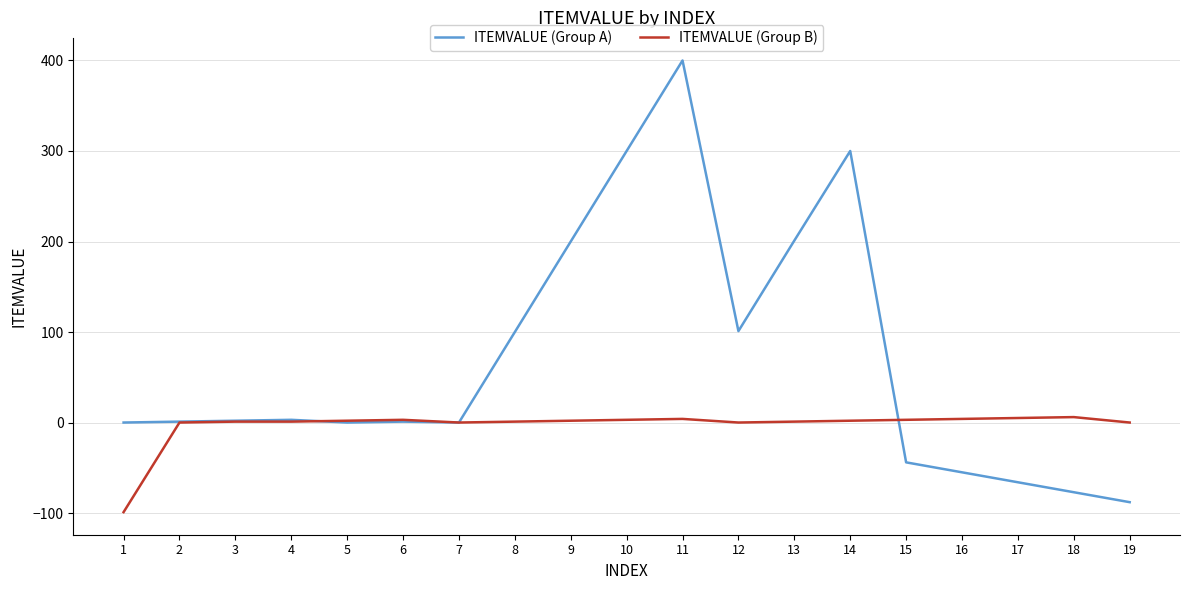

List the series in order of their peak value, highest first.

ITEMVALUE (Group A), ITEMVALUE (Group B)